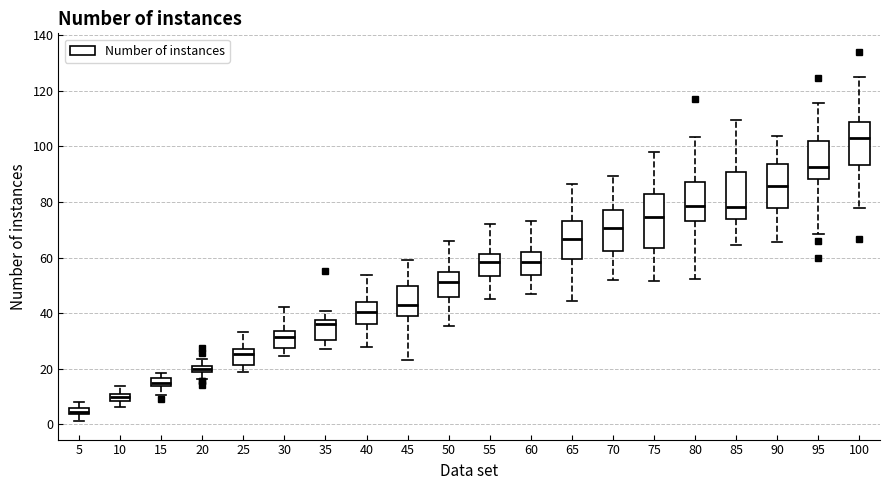

Where does the median line of the box at x = 65 sit on the y-axis? The values are not printed on the chart, so give them approximately, as read against the axis.

66